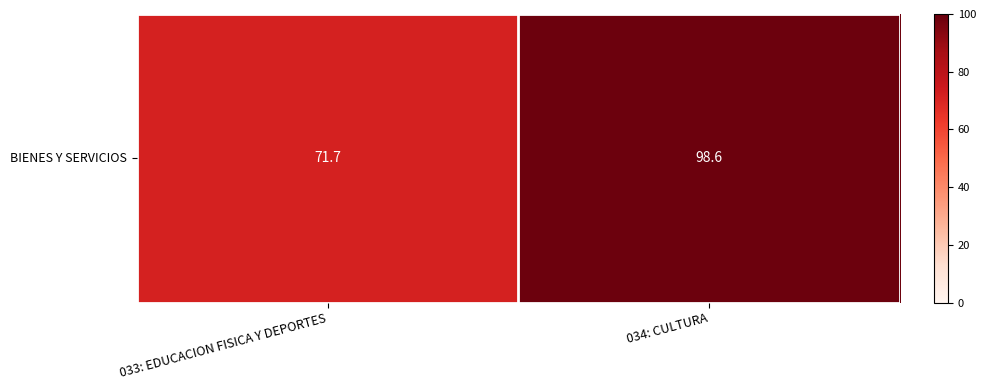

Rank the categories by value from highest to lowest.

034: CULTURA, 033: EDUCACION FISICA Y DEPORTES